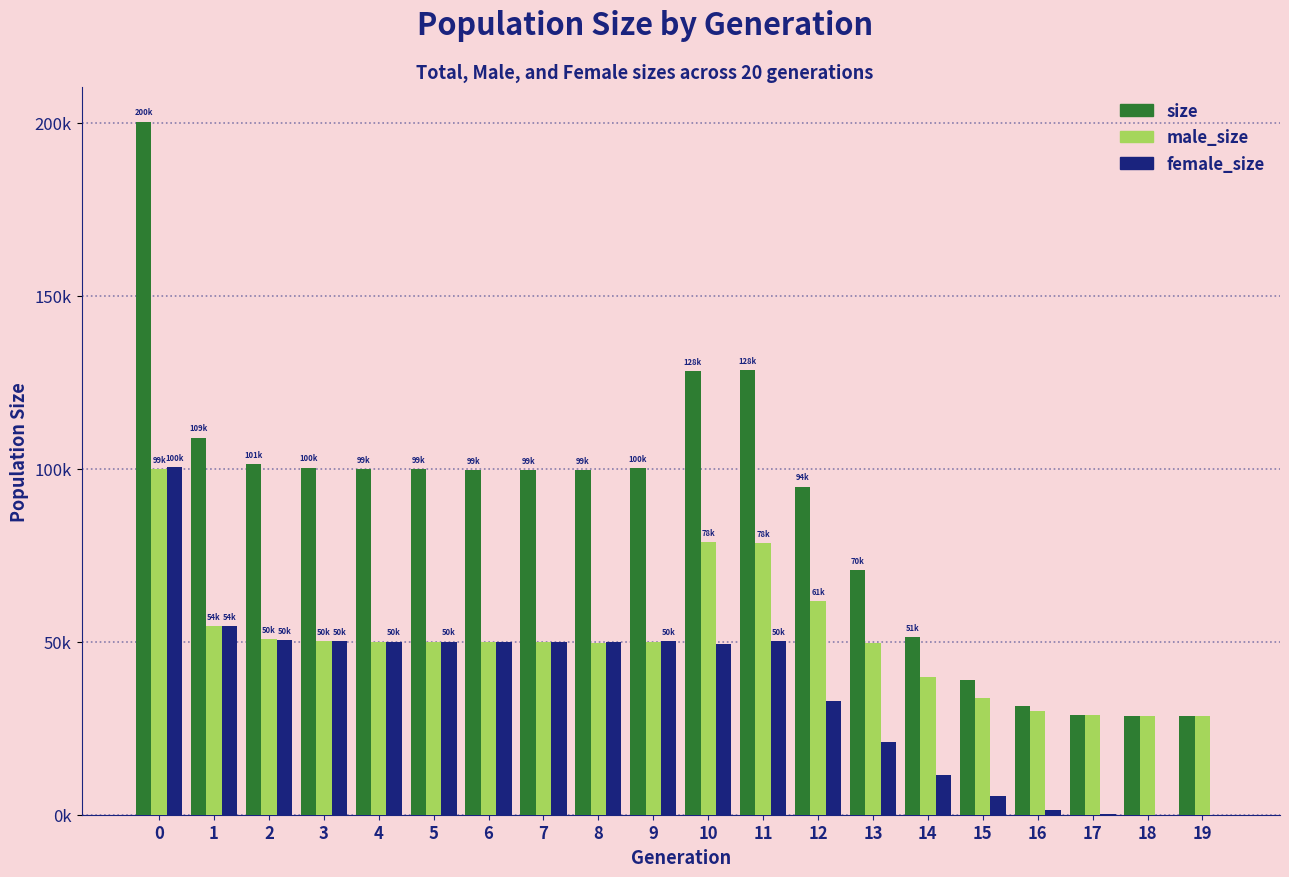

Does the chart contain stacked bars?

No